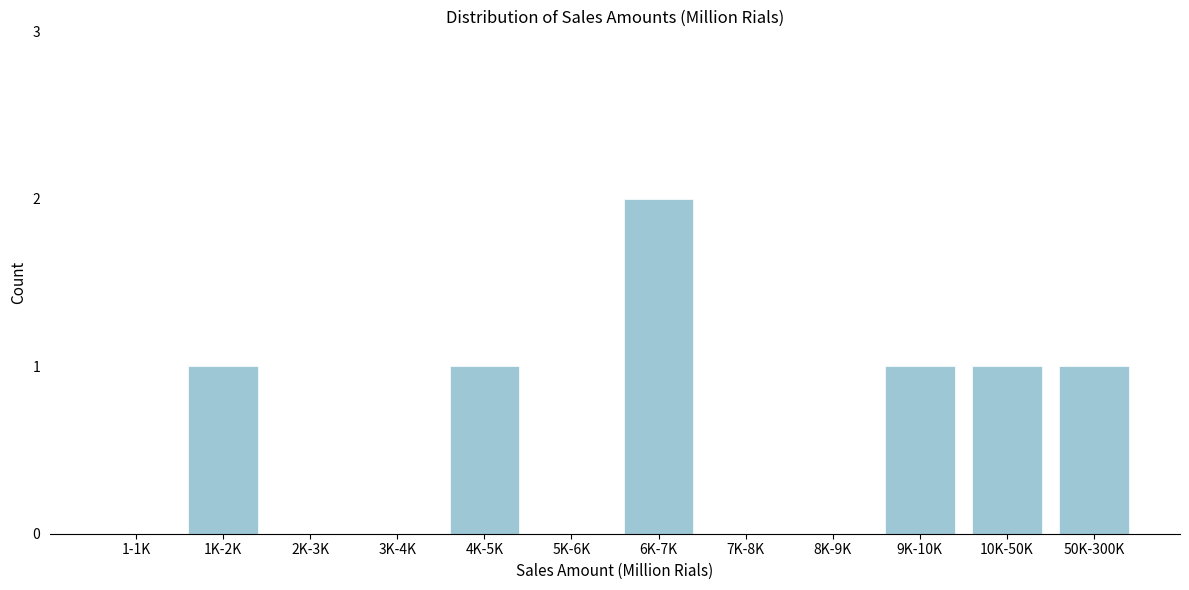

Reading left to right, what are all the values shown in this chart?

1-1K=0	1K-2K=1	2K-3K=0	3K-4K=0	4K-5K=1	5K-6K=0	6K-7K=2	7K-8K=0	8K-9K=0	9K-10K=1	10K-50K=1	50K-300K=1